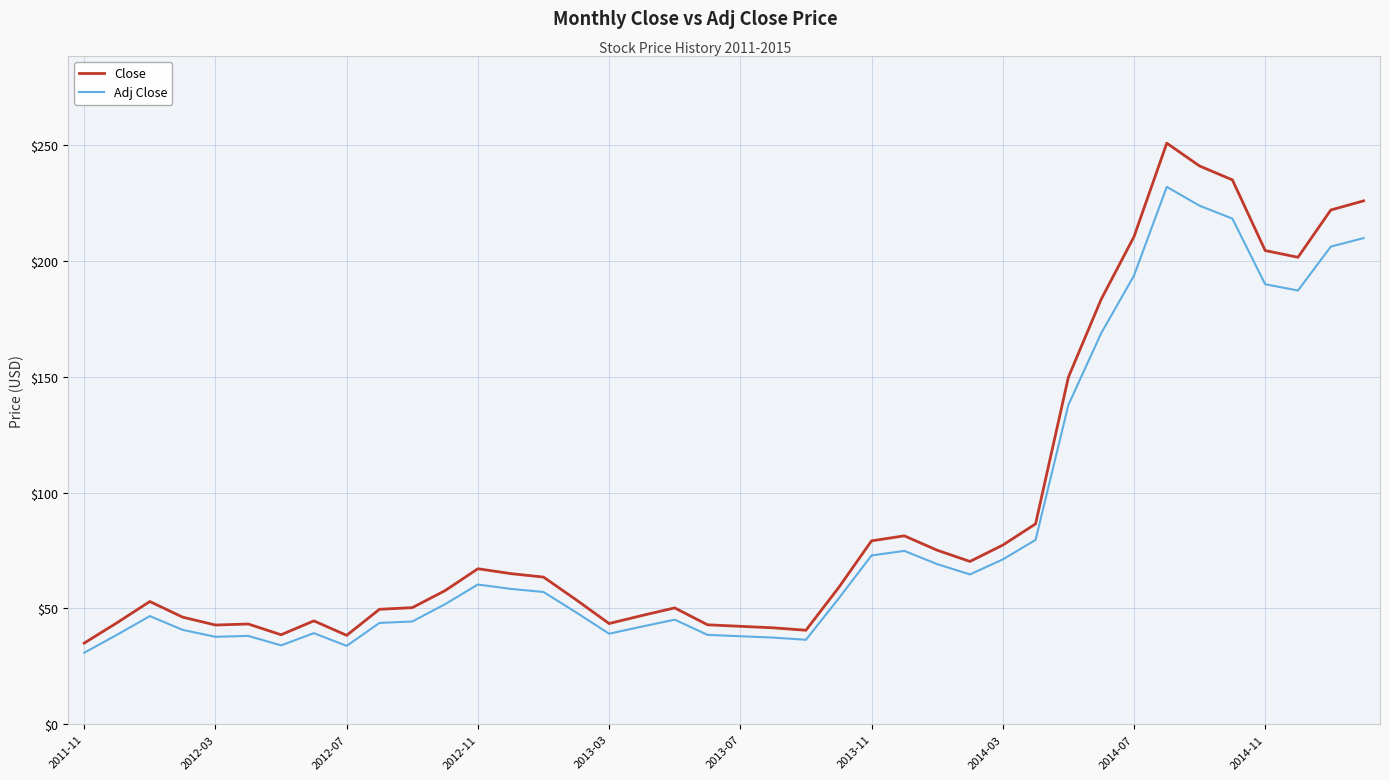

What are all the series names shown in the legend?

Close, Adj Close